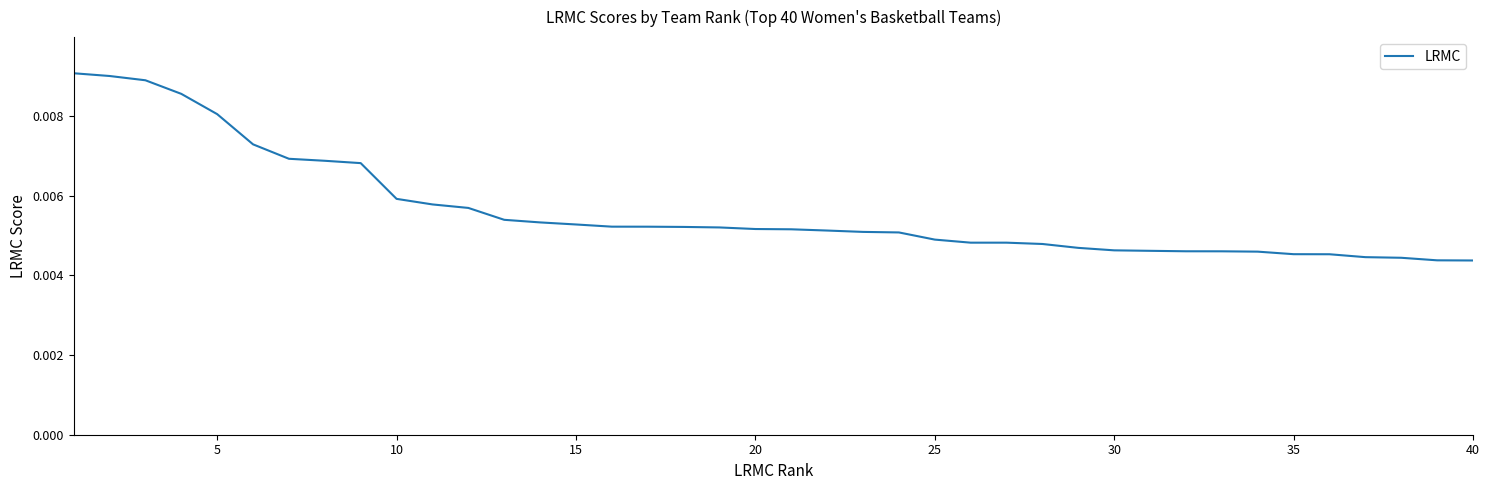

Does the chart display data point markers on the line(s)?

No